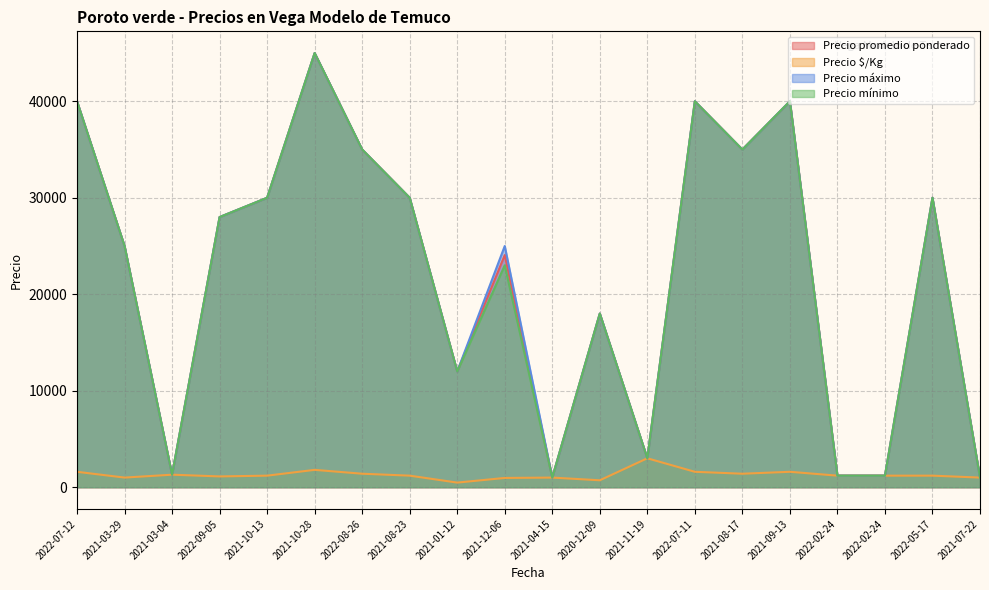

Which series has the largest range (max minus min)?

Precio promedio ponderado